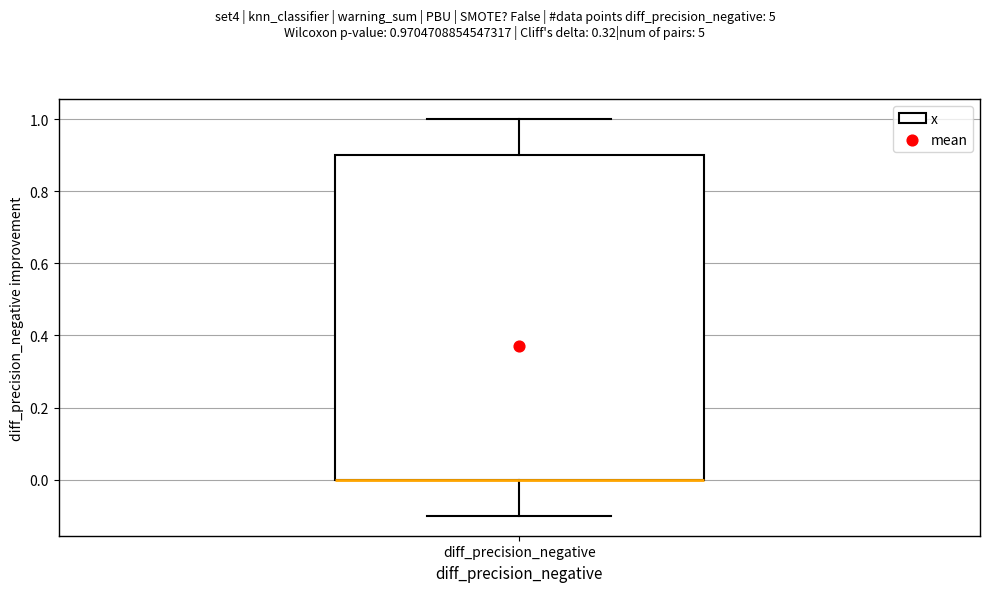

Where does the upper whisker of the box for diff_precision_negative end on the y-axis? The values are not printed on the chart, so give them approximately, as read against the axis.

1.0